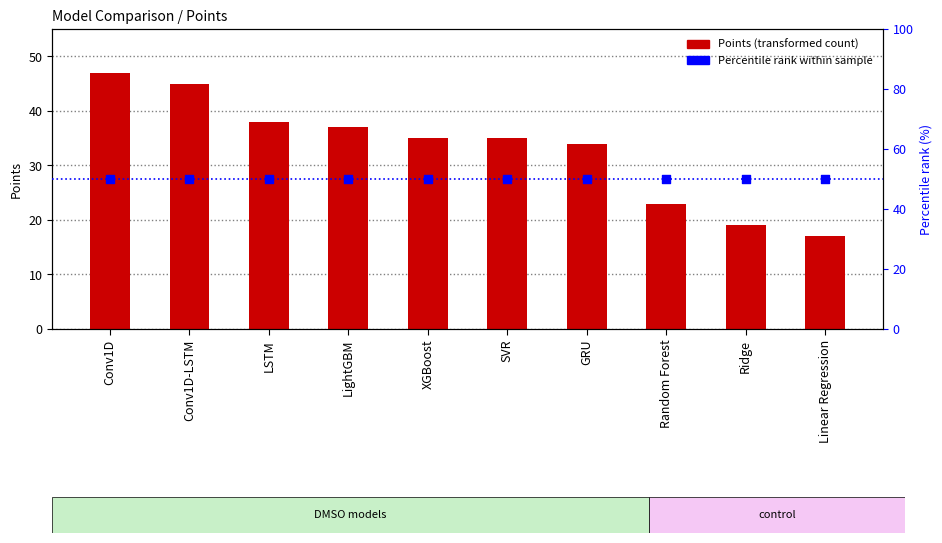

Which series has the largest Y range (max minus min)?

Points